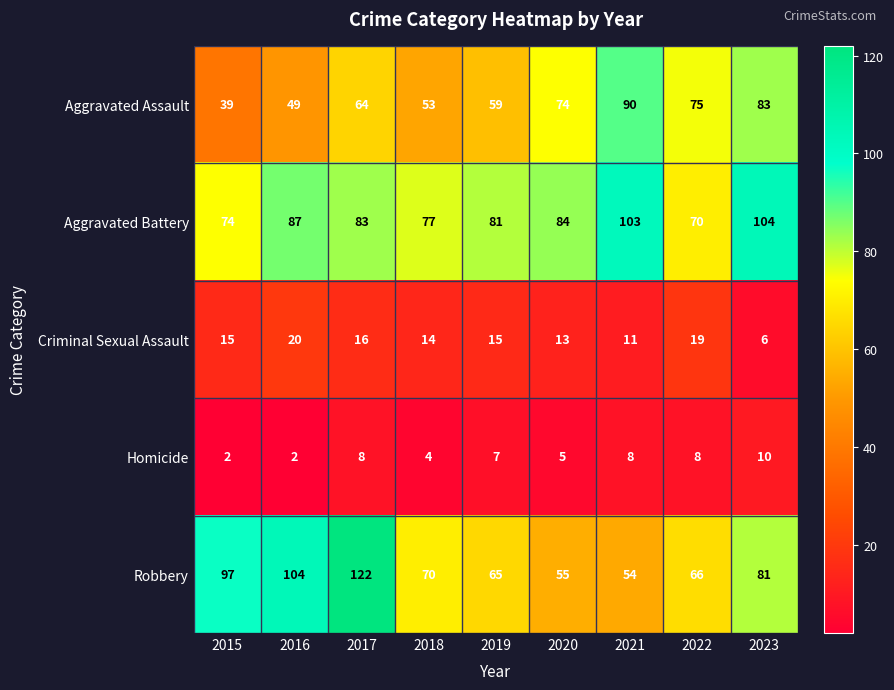

Is the value of Aggravated Battery at 2015 greater than the value of Homicide at 2015?

Yes